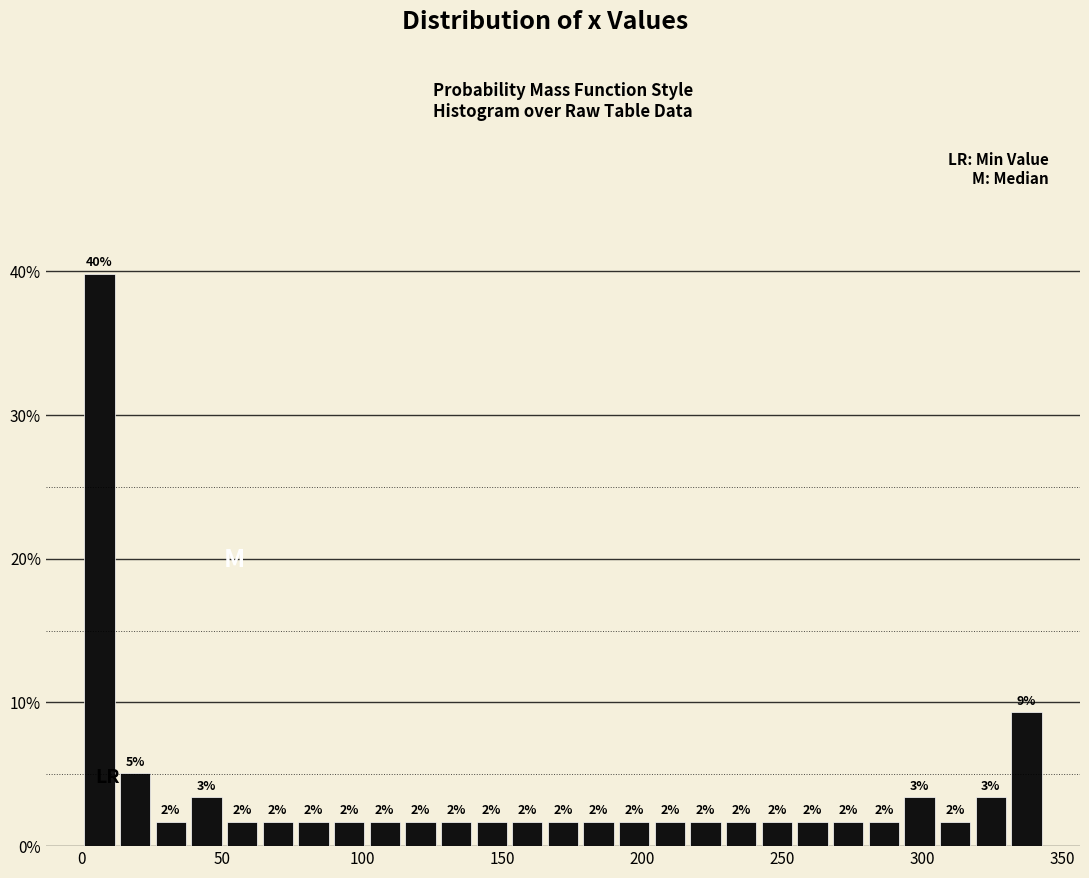

Read against the x-axis, roughly where is the centre of the tallest bar?

5